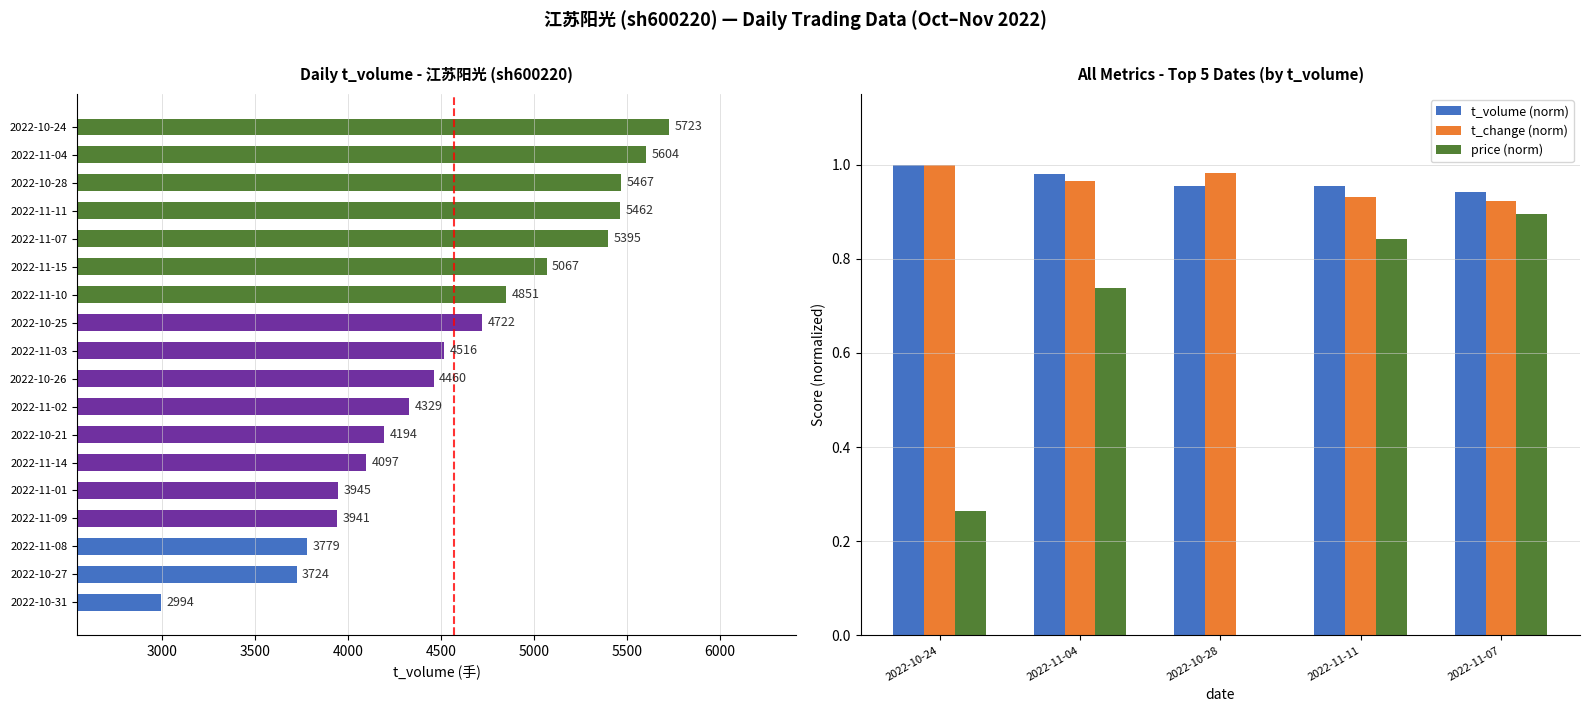

True or false: price (norm) has a value of 0.4 at 2022-10-28.

False